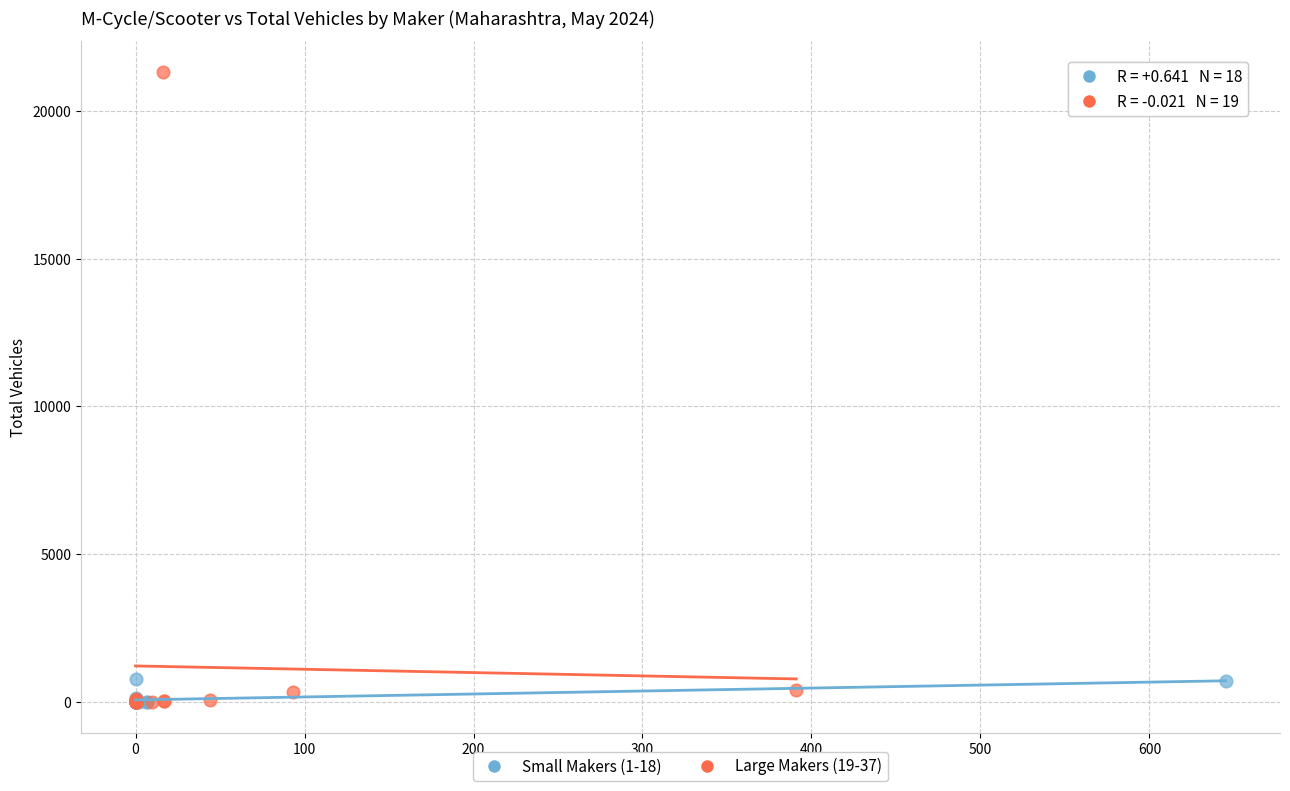

Which series contains the highest Y value?

Large Makers (19-37)